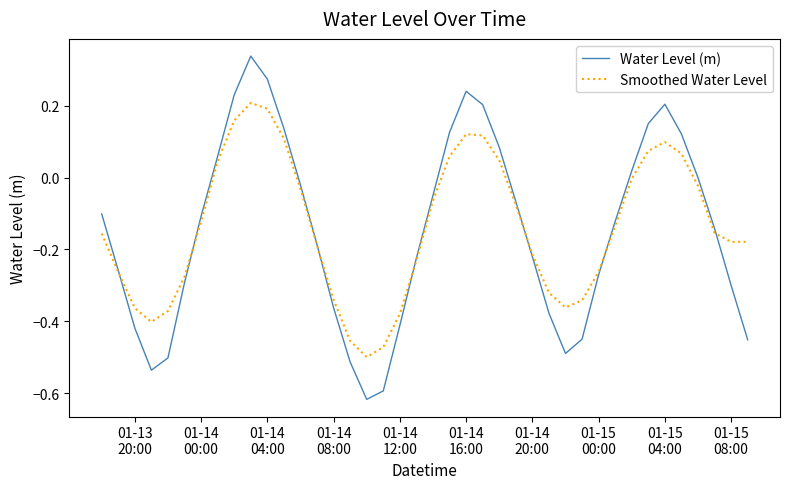

Which series has the widest spread of values?

Water Level (m)